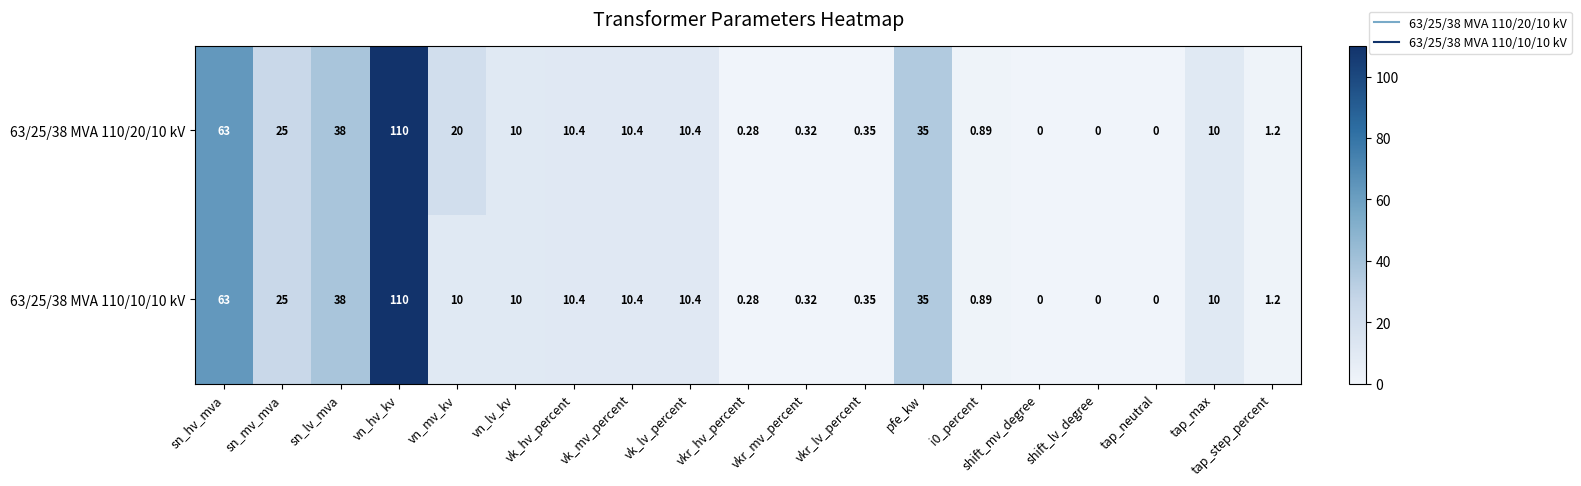

Where is 63/25/38 MVA 110/20/10 kV nearest to the value 55?

sn_hv_mva